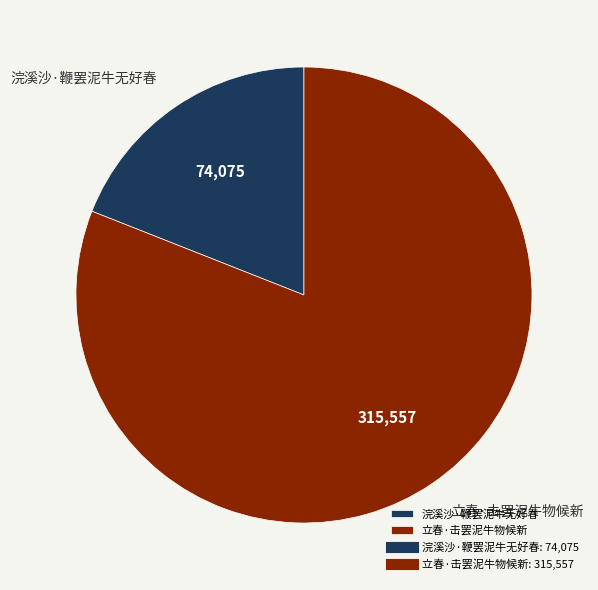

True or false: 浣溪沙·鞭罢泥牛无好春 accounts for 19% of the total.

True